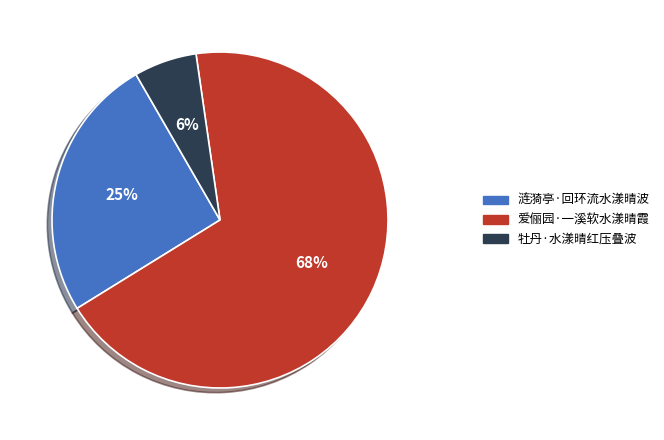

Is there any slice that represents more than half of the pie?

Yes